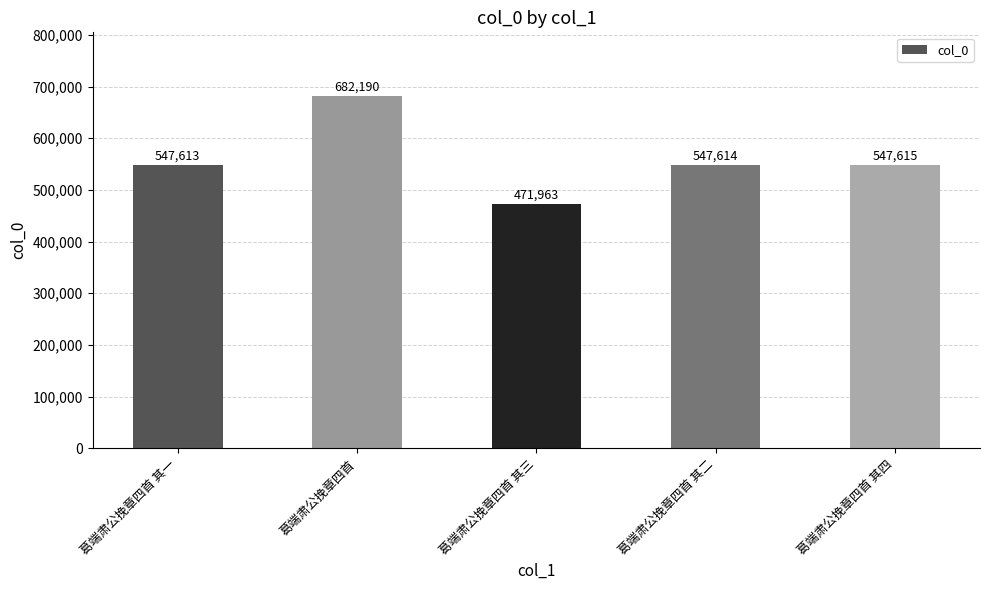

Are the bars grouped side by side (vs. stacked)?

No